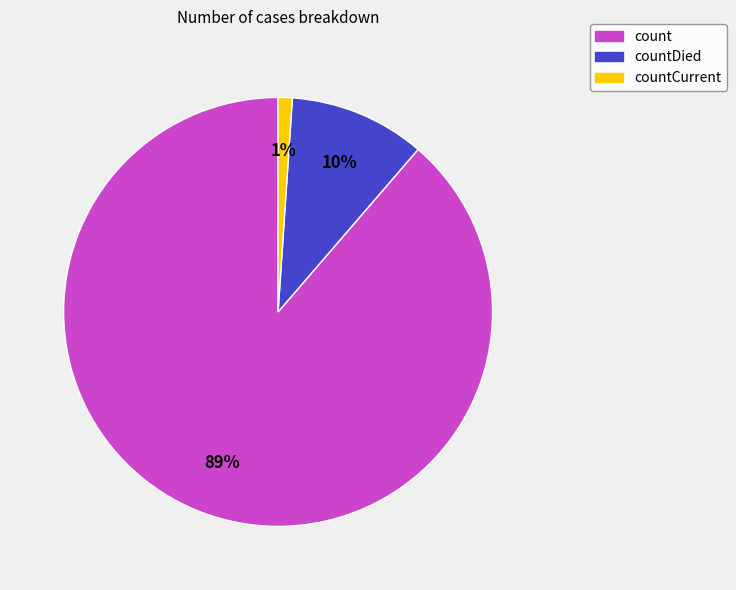

To the nearest percent, what is the difference between the largest and smallest slice percentages?

88%